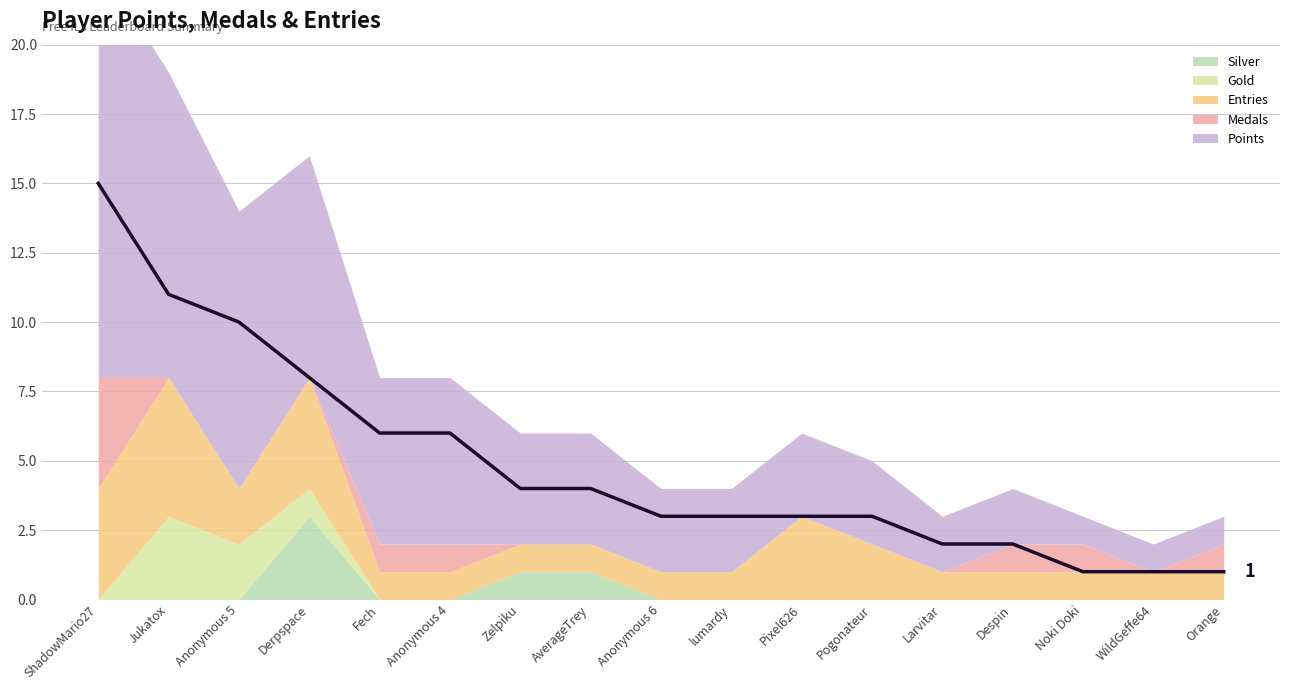

True or false: Points and Gold cross at least once.

False